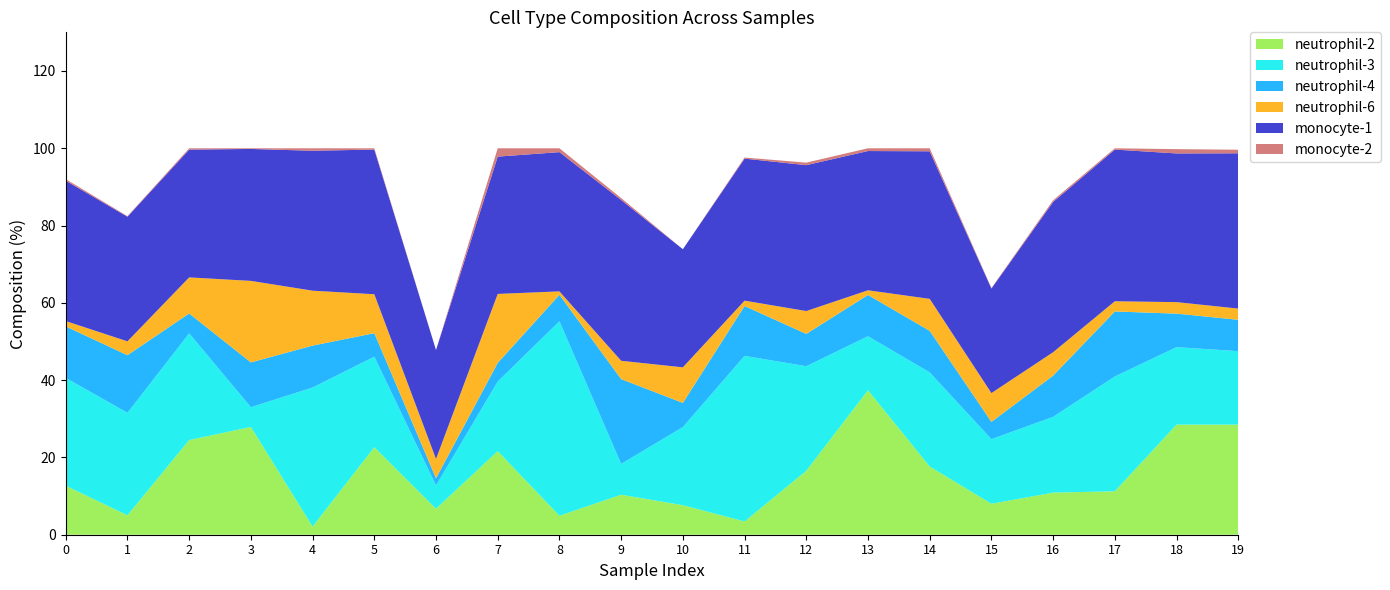

Reading right to left, list all the values displayed in this chart.

neutrophil-2: 28.5	28.5	11.2	10.9	8.0	17.6	37.4	16.5	3.4	7.6	10.4	4.9	21.6	6.7	22.6	2.1	27.9	24.5	5.0	12.7
neutrophil-3: 19.0	20.0	29.7	19.6	16.7	24.4	14.0	27.1	42.9	20.2	8.0	50.3	18.0	6.0	23.4	36.0	5.1	27.6	26.5	27.9
neutrophil-4: 8.1	8.7	16.8	10.7	4.5	10.8	10.7	8.4	12.9	6.3	21.9	6.8	4.8	1.9	6.1	10.8	11.6	5.1	14.9	13.3
neutrophil-6: 2.9	3.0	2.6	6.0	7.5	8.3	1.2	5.9	1.4	9.2	4.7	0.9	17.9	5.0	10.1	14.2	21.1	9.3	3.6	1.4
monocyte-1: 40.2	38.5	39.2	38.9	27.1	38.2	36.0	37.8	36.8	30.6	41.6	36.0	35.5	28.2	37.4	36.2	34.1	33.1	32.3	36.3
monocyte-2: 0.9	1.1	0.3	0.4	0.1	0.8	0.7	0.7	0.3	0.0	0.5	1.0	2.2	0.0	0.3	0.6	0.2	0.3	0.1	0.4